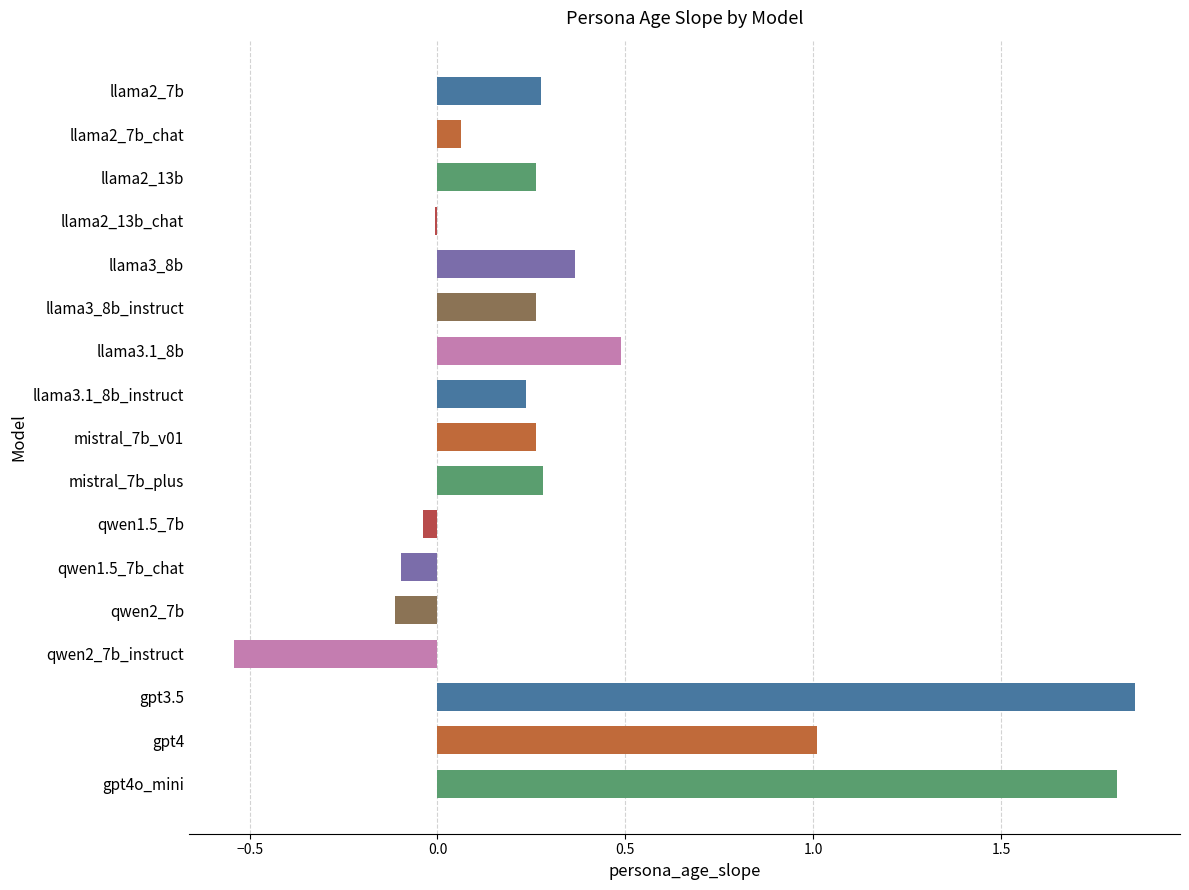

Between llama2_7b_chat and mistral_7b_plus, which is larger?

mistral_7b_plus